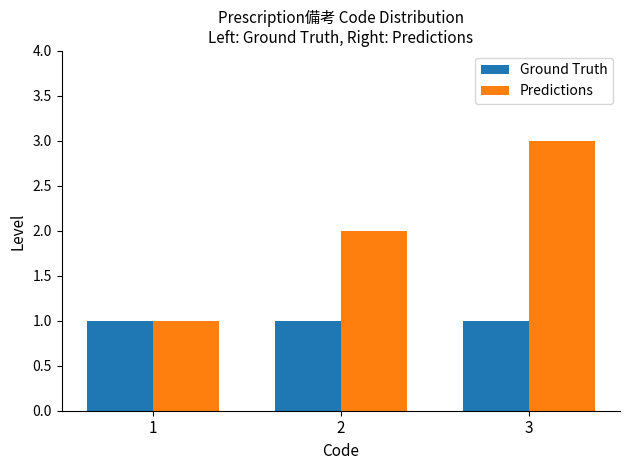

Which series has the largest total across all categories?

Predictions